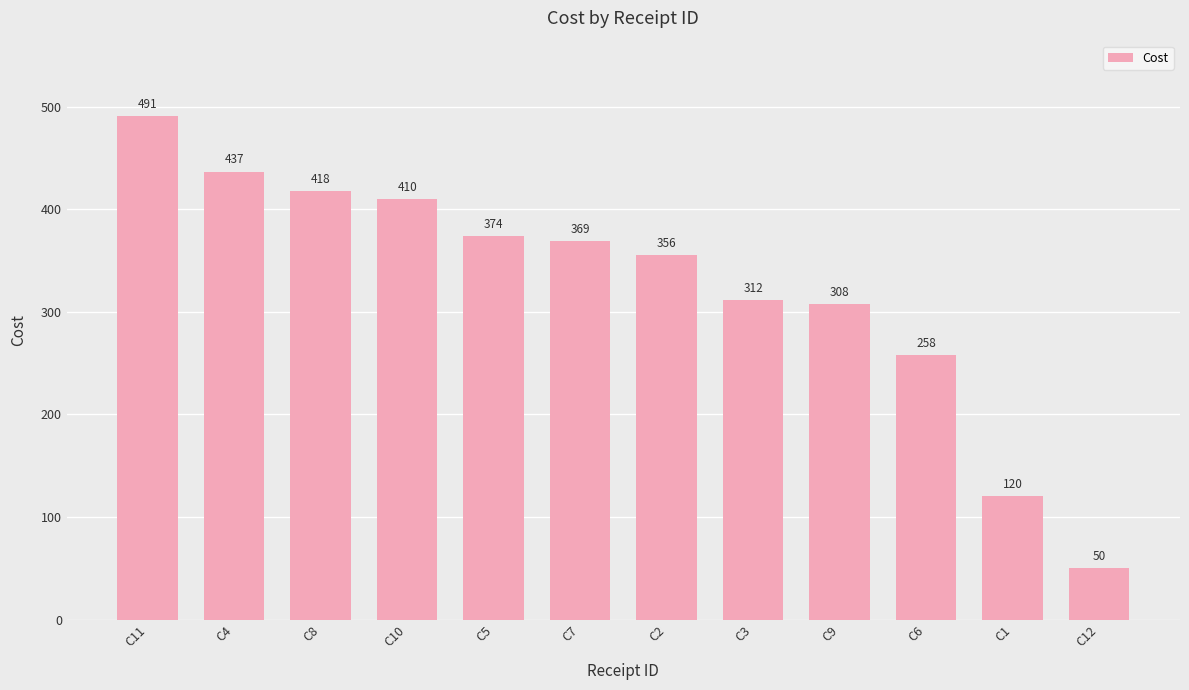

What is the greatest value displayed?

491